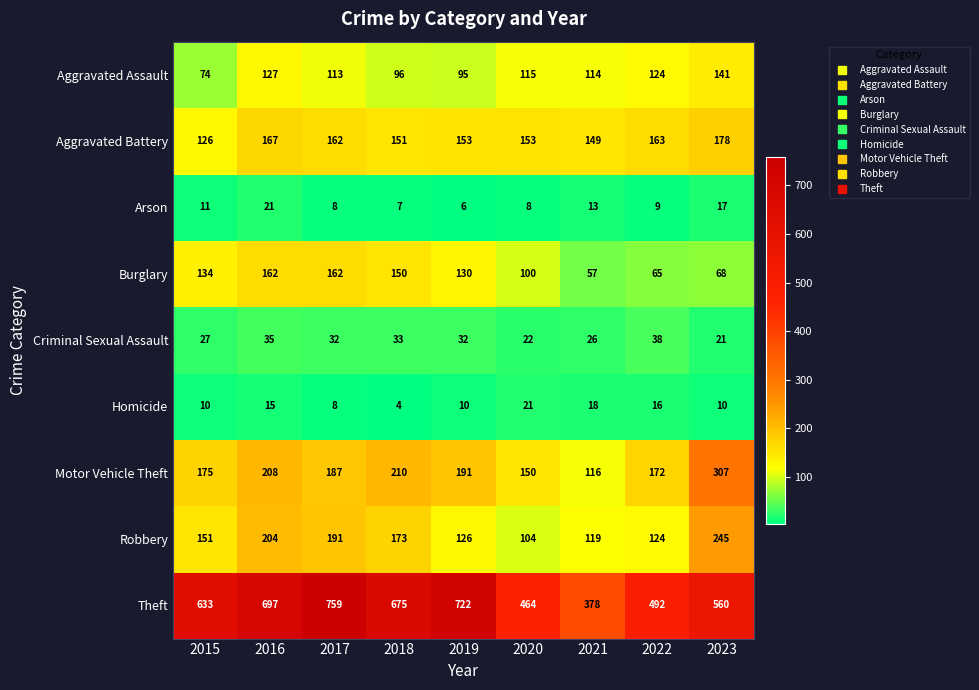

At which label is Burglary closest to 109?

2020